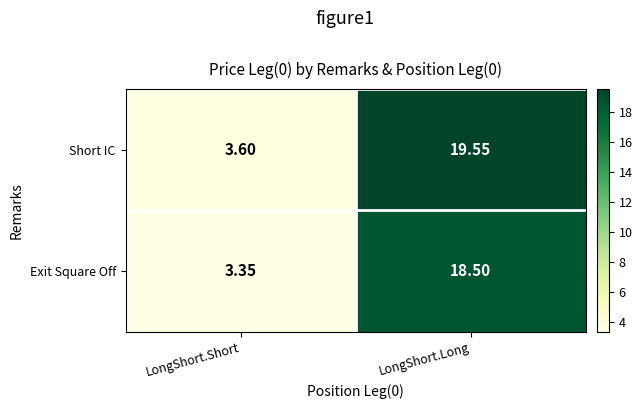

At which label does Exit Square Off first exceed 18?

LongShort.Long